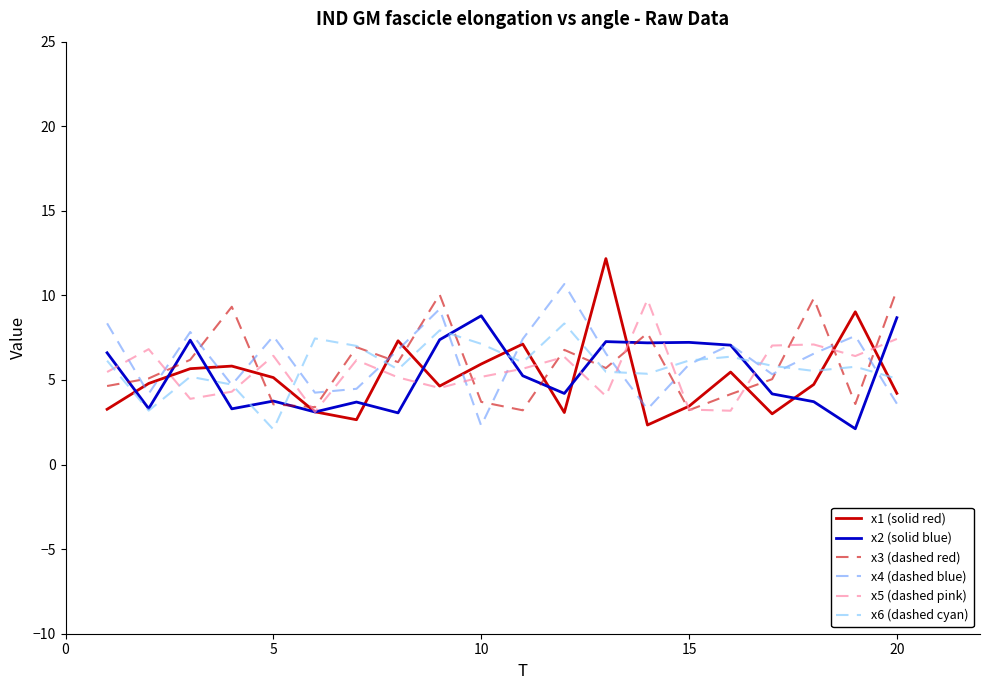

Which series has the widest spread of values?

x1 (solid red)